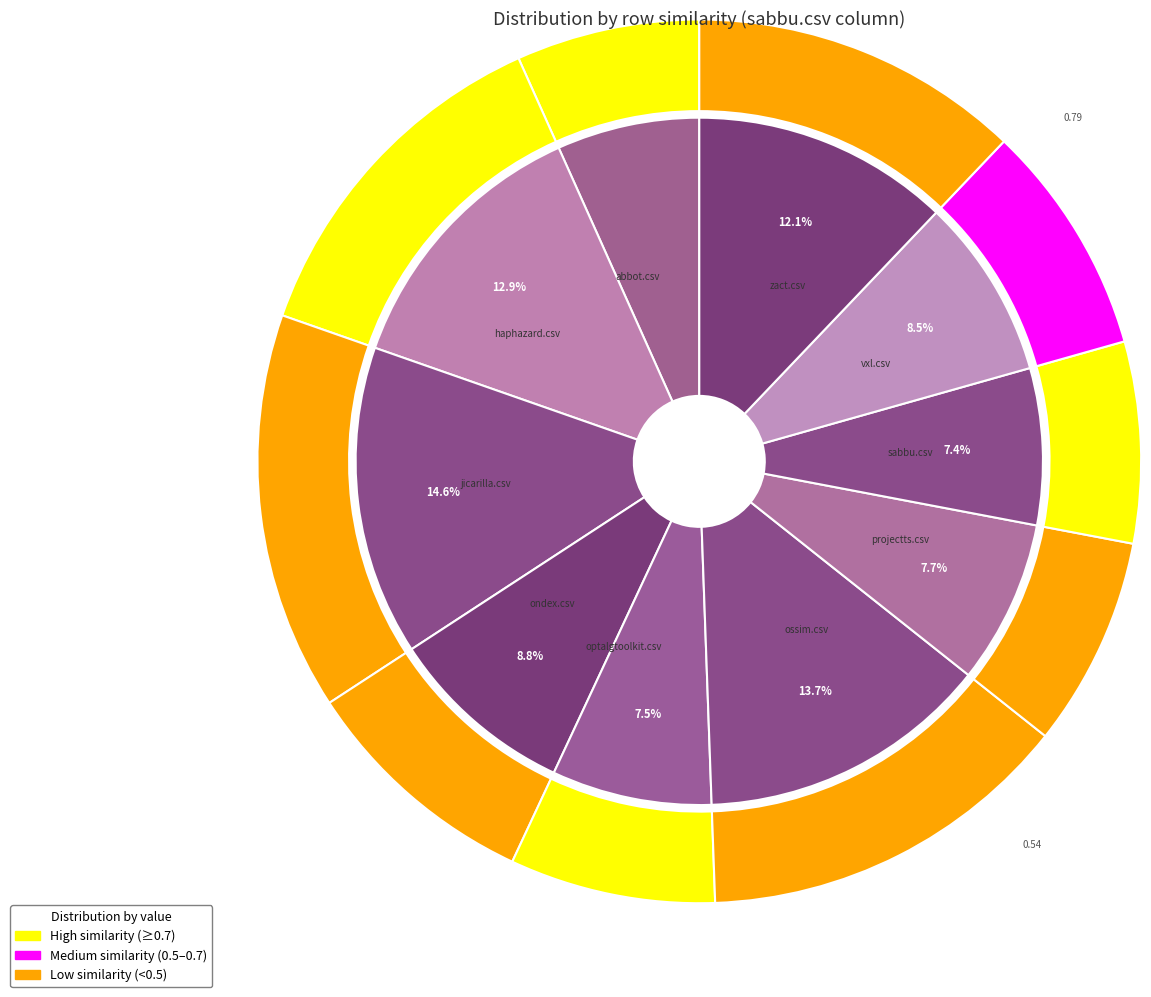

To the nearest percent, what is the combined percentage of ossim.csv and sabbu.csv?

21%